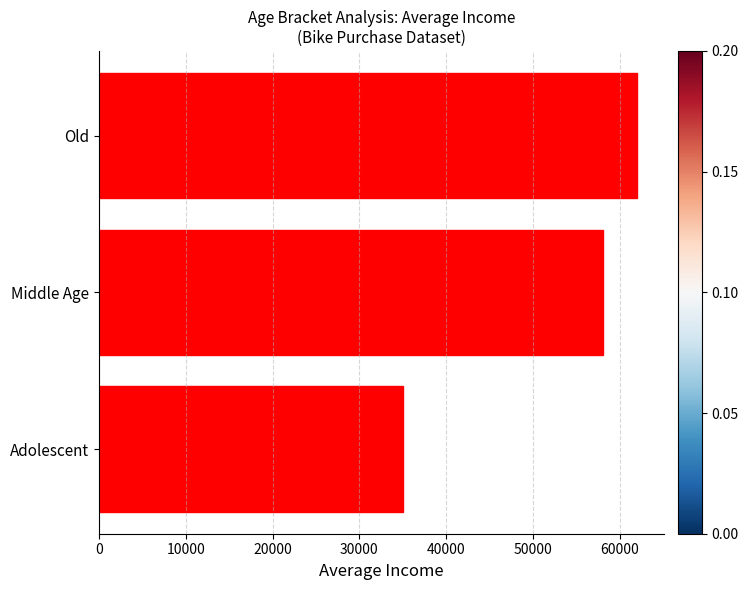

List the labels in order of value, smallest first.

Adolescent, Middle Age, Old